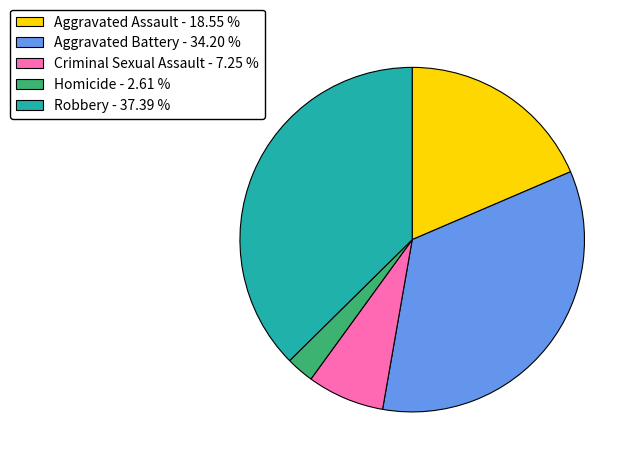

How many segments does this pie chart have?

5